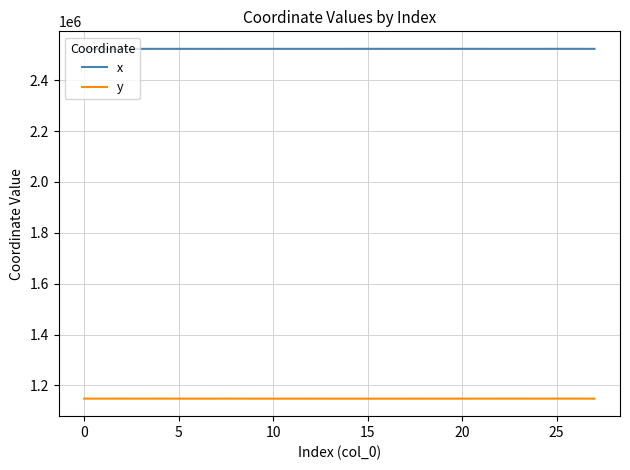

How many values in the x series exceed 2523630?

14